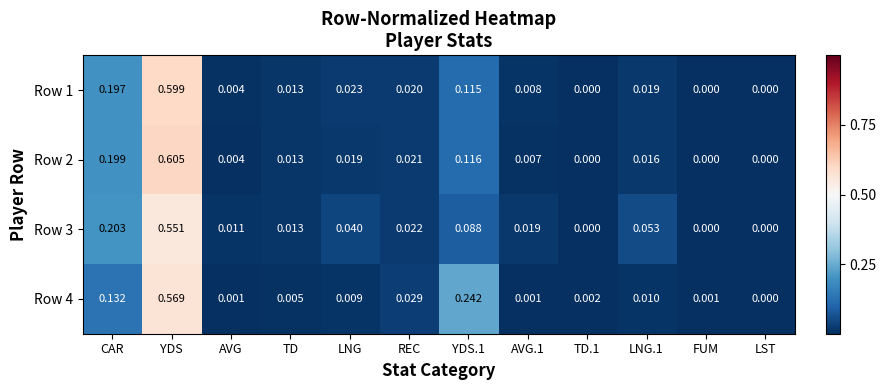

Between CAR and LST, which series saw the biggest shift?

Row 3